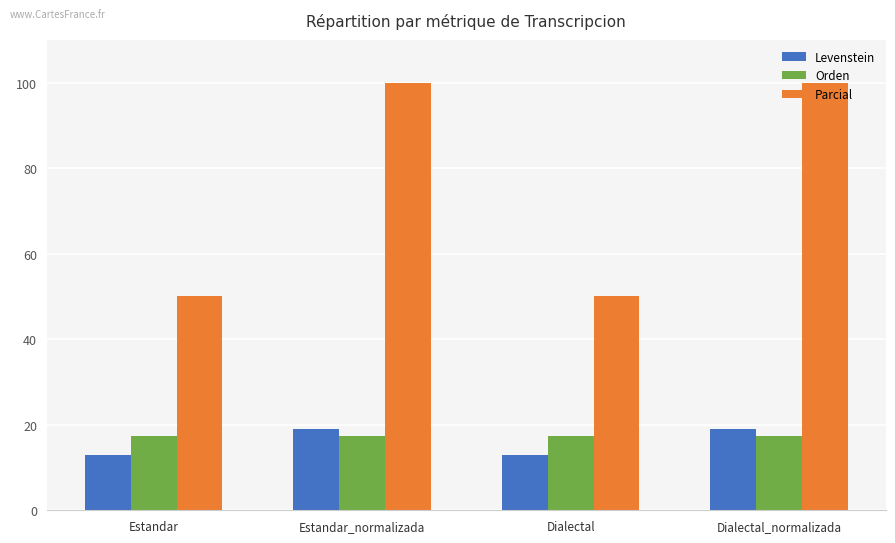

At how many categories does at least one series exceed 88?

2